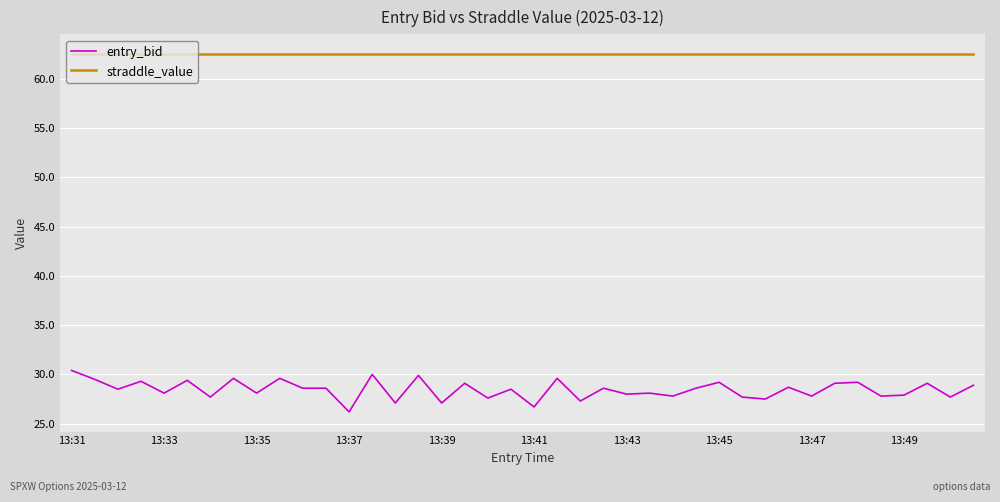

What is the difference between the maximum and minimum values in the entry_bid series?

4.2